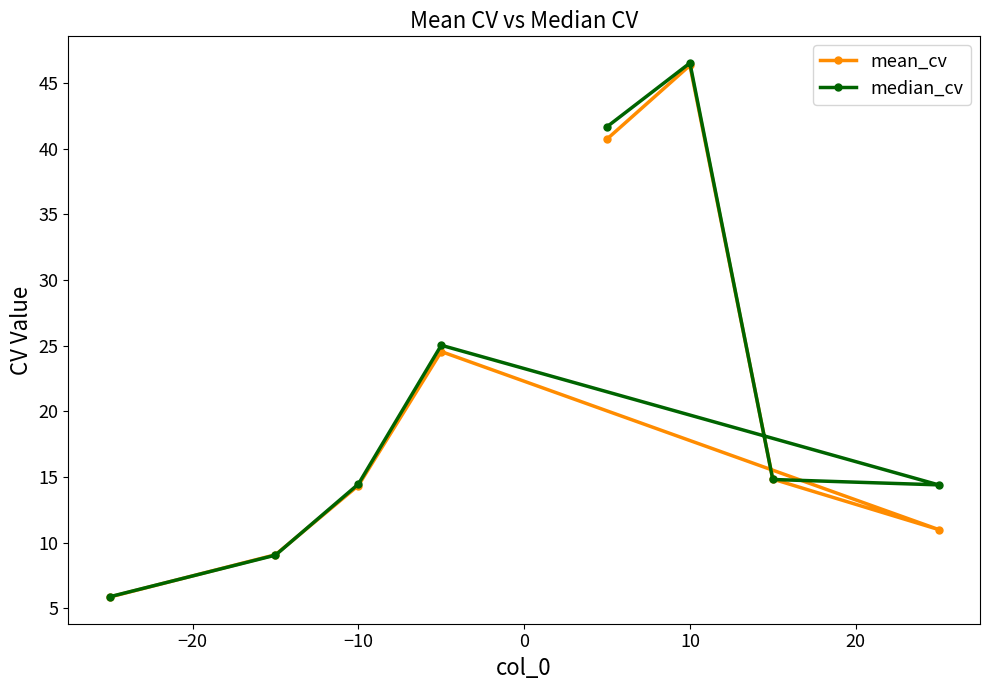

At how many categories does at least one series exceed 21?

3